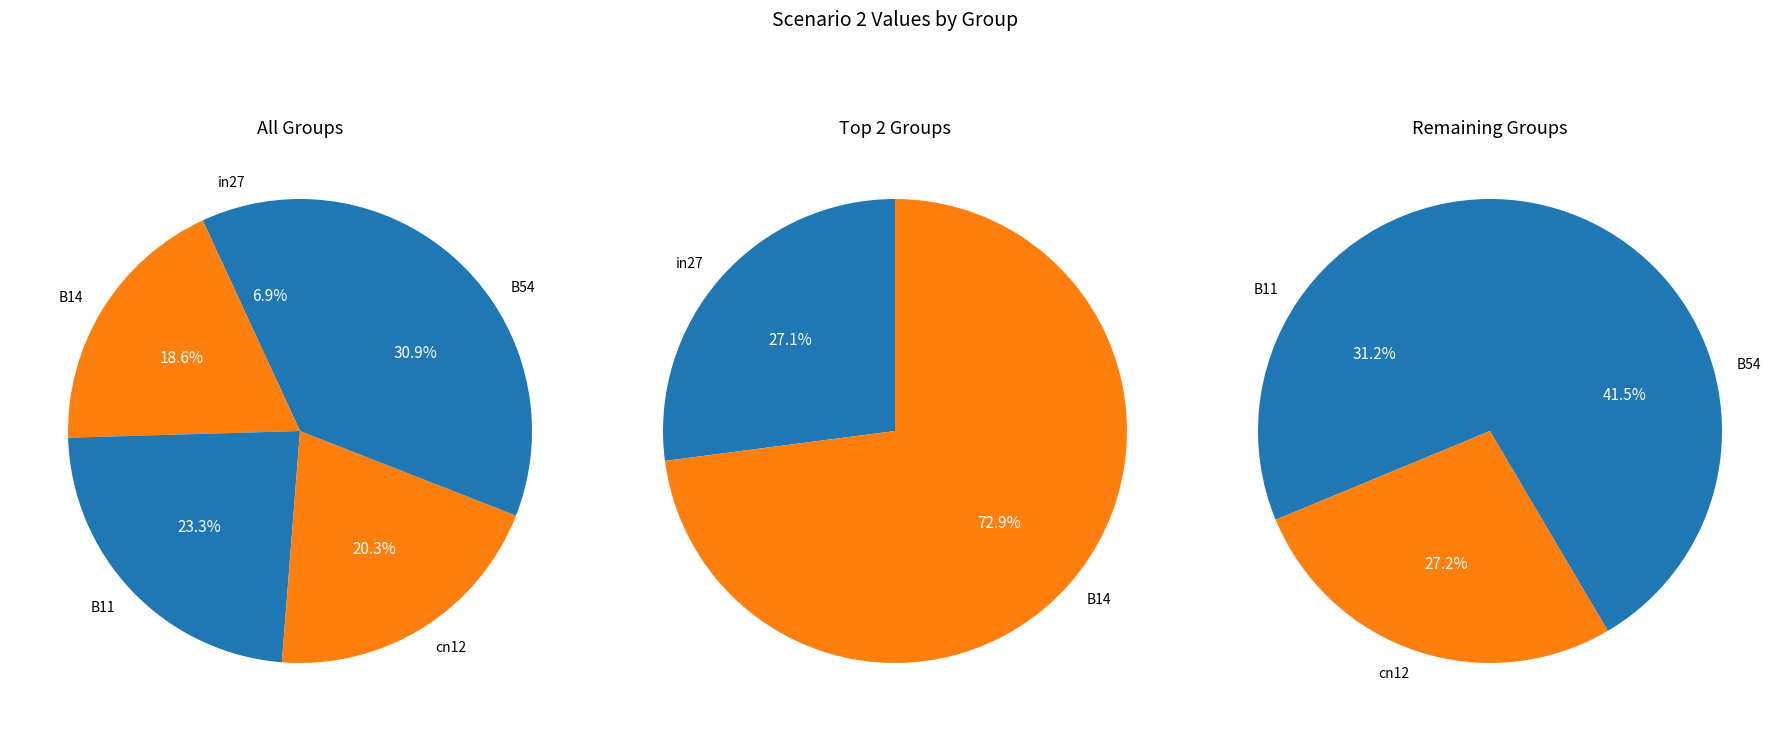

How much of the chart is everything except in27?

93.1%